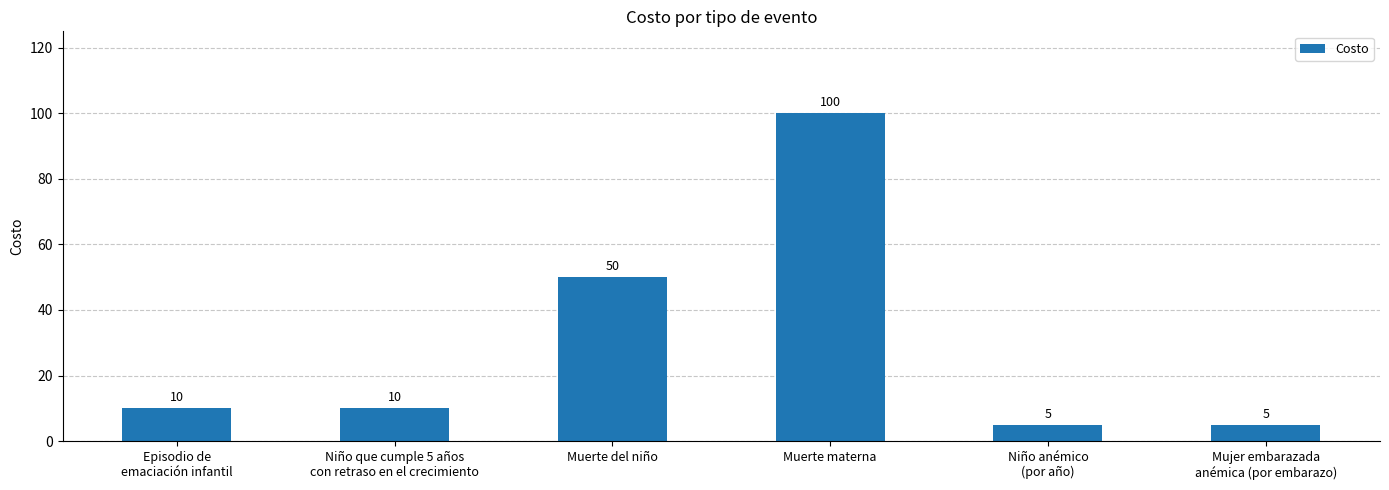

How many distinct data groups are displayed?

1